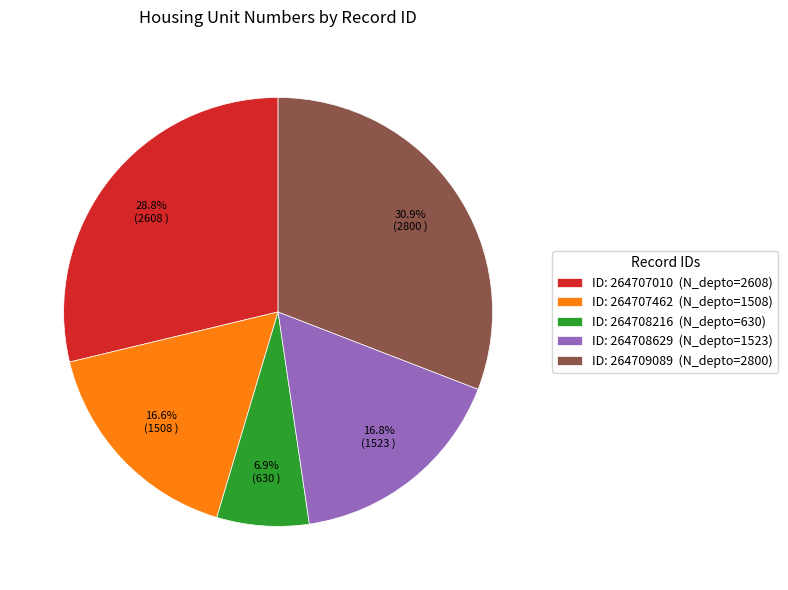

What portion of the pie excludes ID: 264708629 (N_depto=1523)?

83.2%